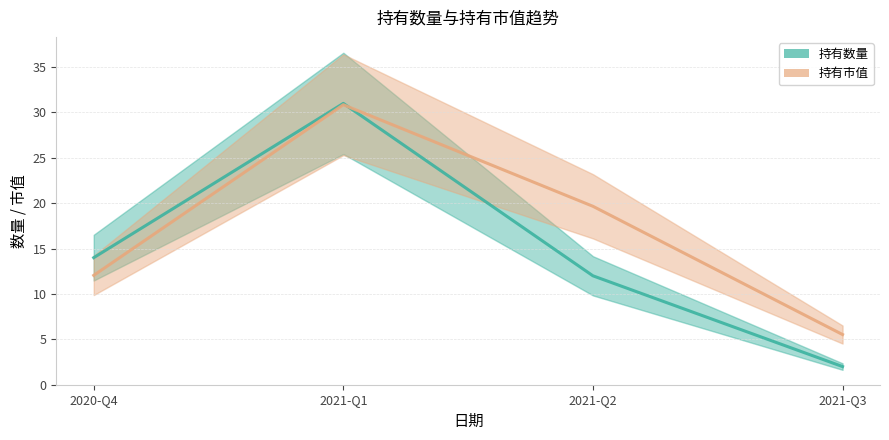

How many lines are shown in the chart?

2